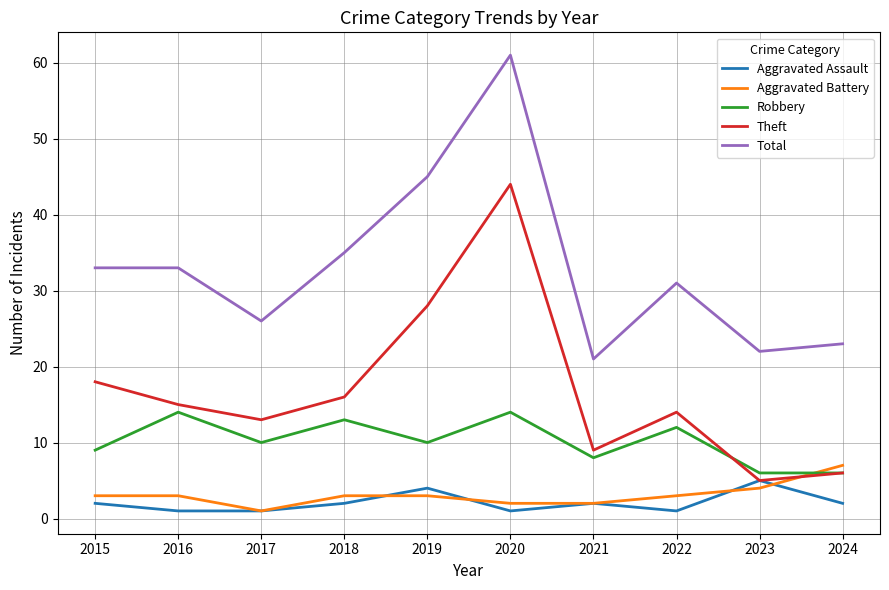

Which label corresponds to the largest value in the chart?

2020